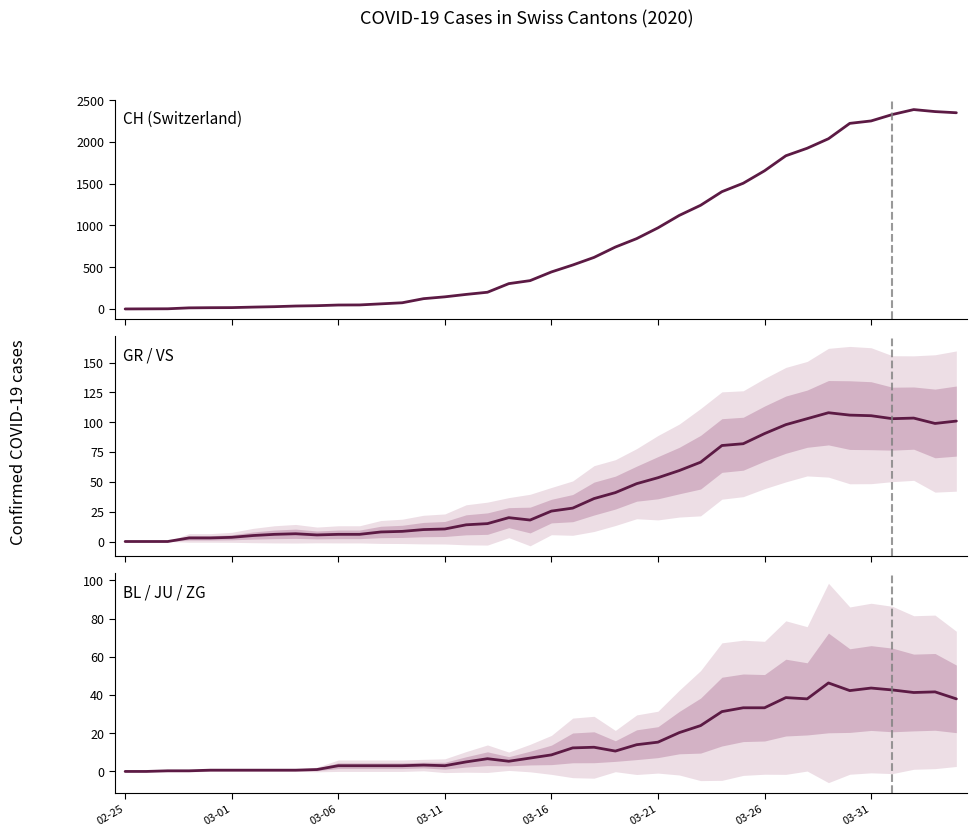

How many interior local peaks does the CH (Switzerland) series have?

1